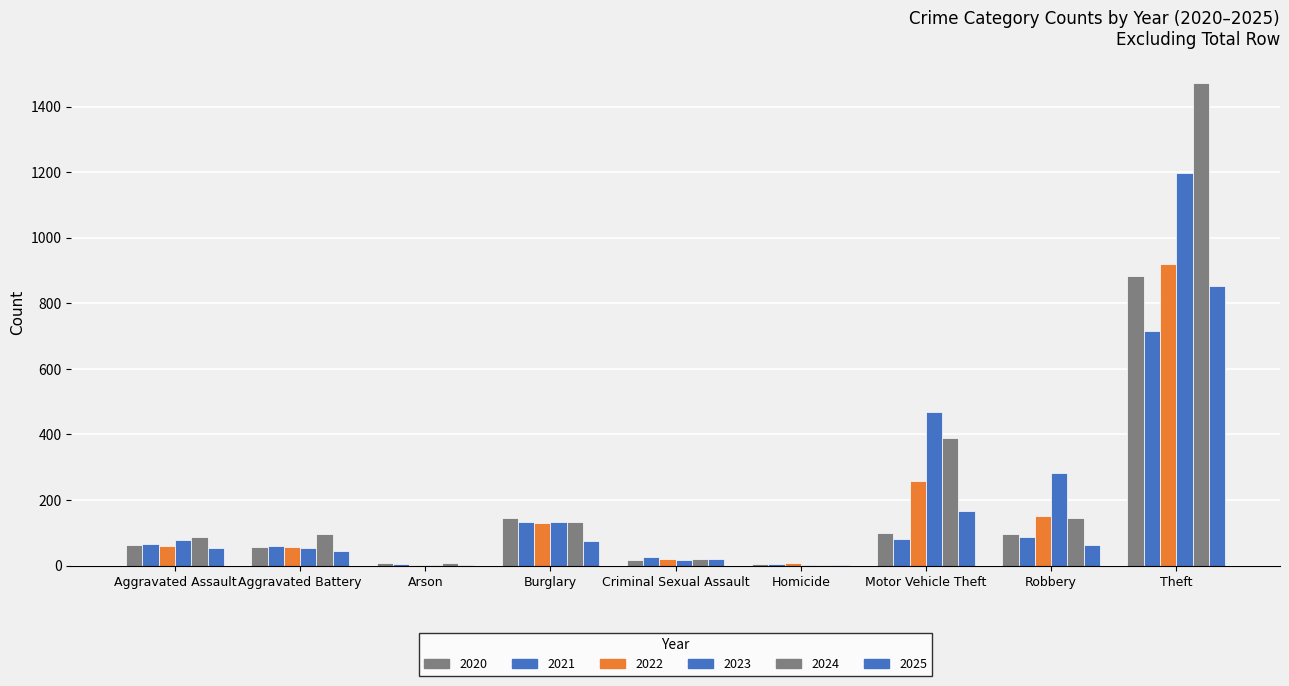

What is the difference between the second highest and second lowest values in the 2024 series?

380